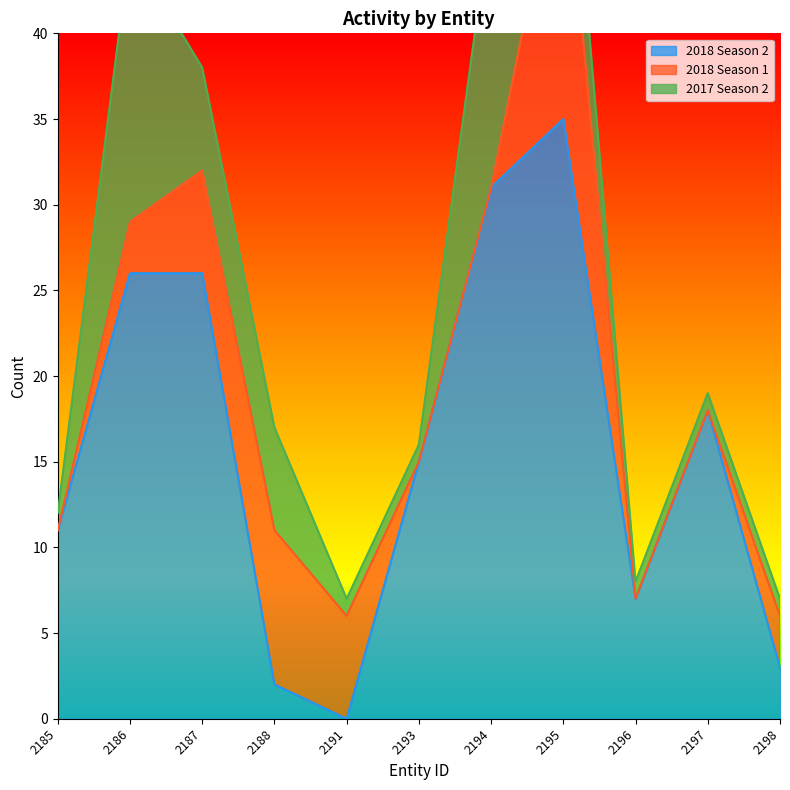

The 2018 Season 2 series shows 11 at 2196. True or false?

False